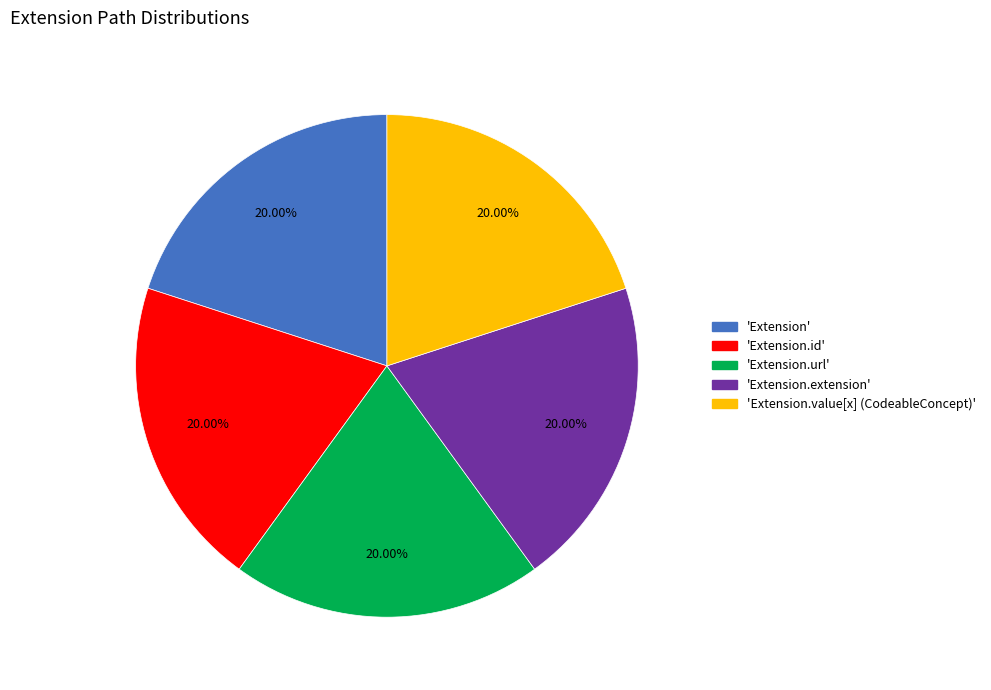

How many segments does this pie chart have?

5